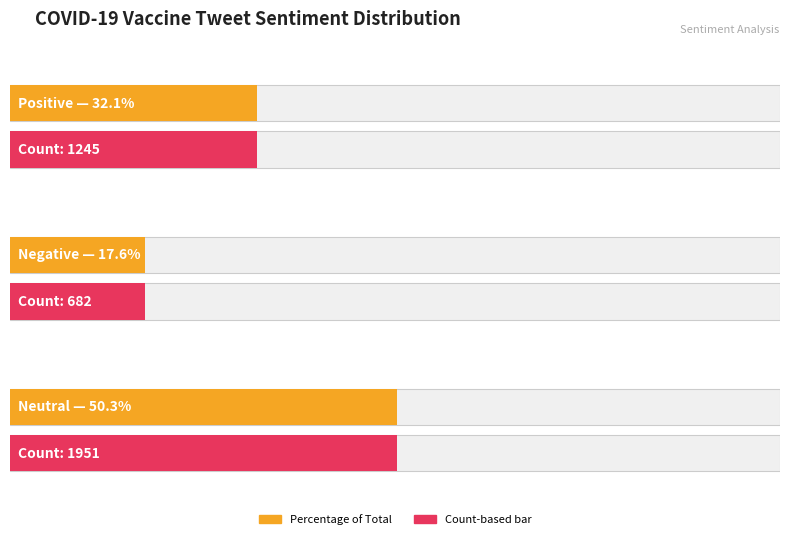

Reading left to right, extract all data points from this chart.

positive=1245	negative=682	neutral=1951